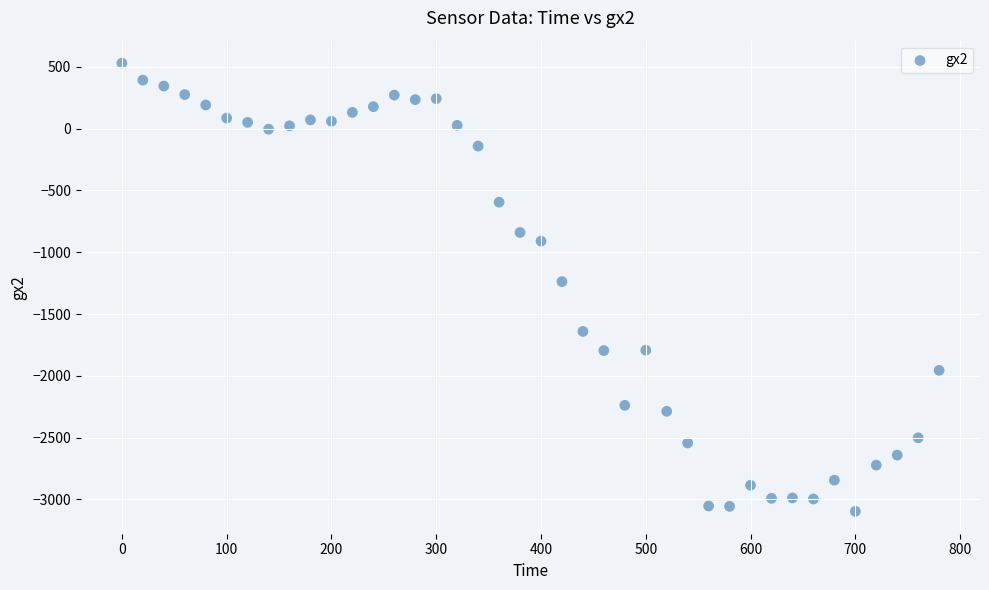

What is the range of Y values (max minus min)?

3628